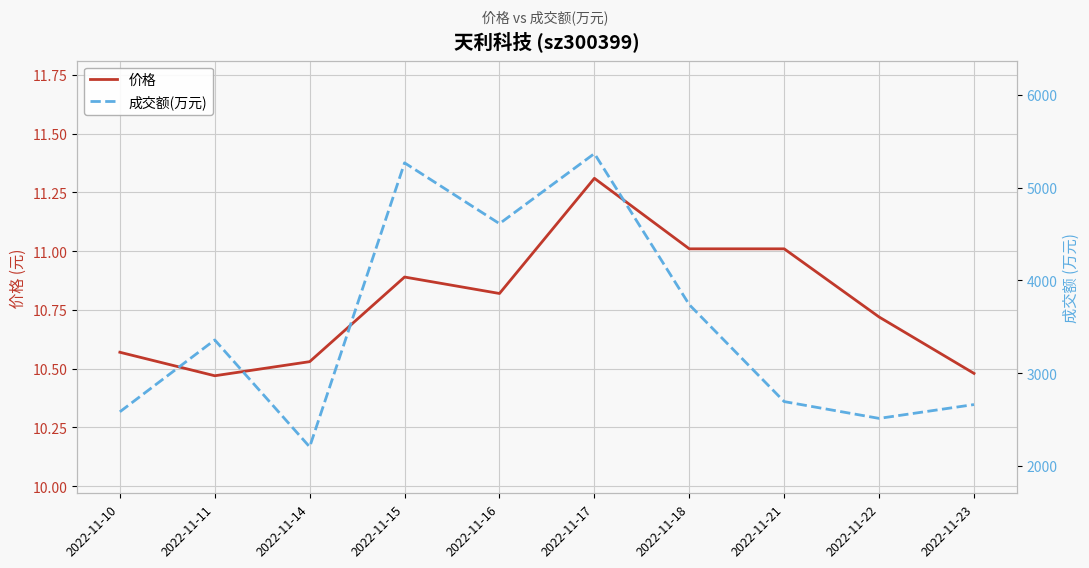

At which category does 价格 reach its first local valley?

2022-11-11